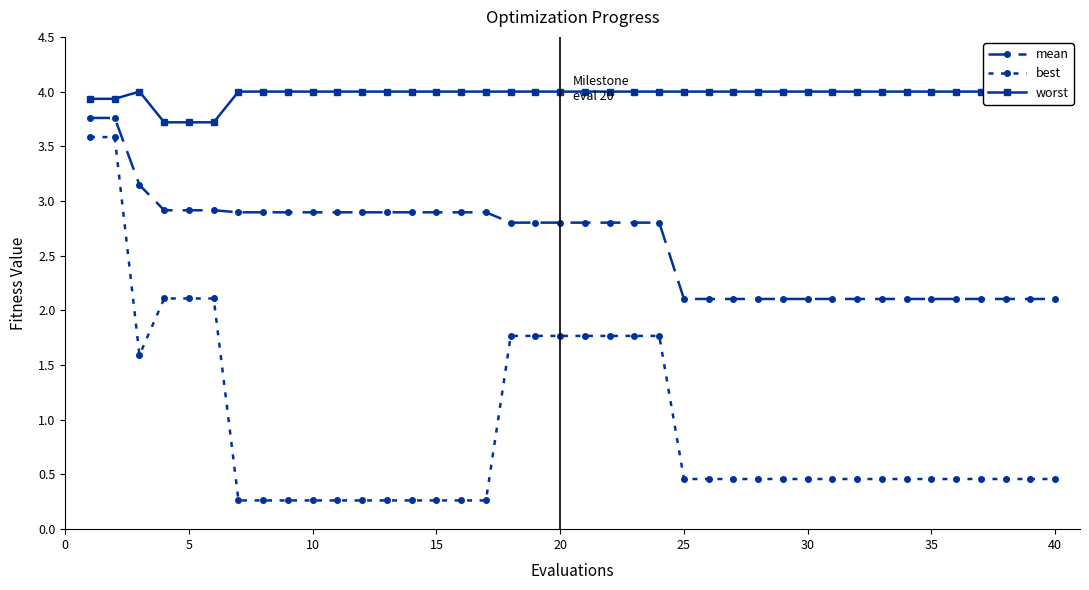

Which series has the largest range (max minus min)?

best